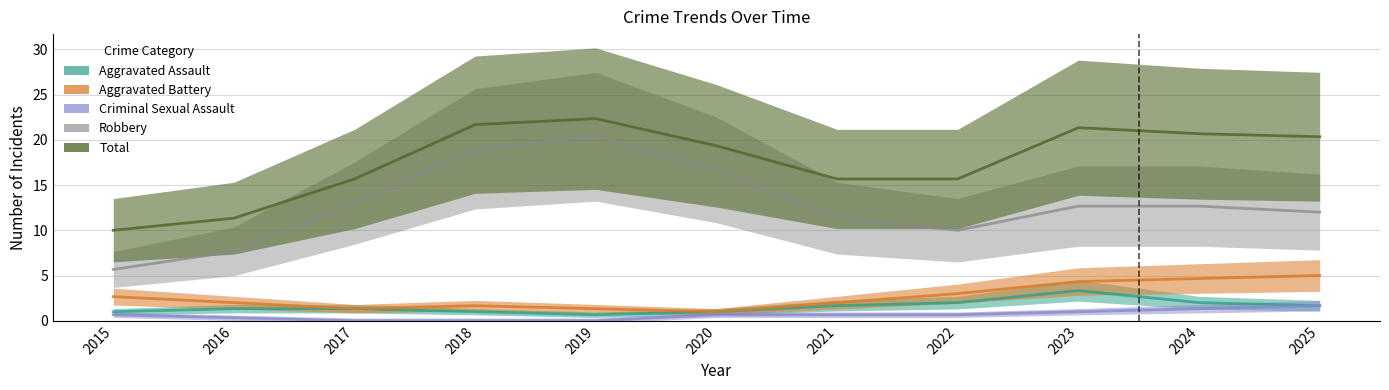

How many lines are shown in the chart?

5